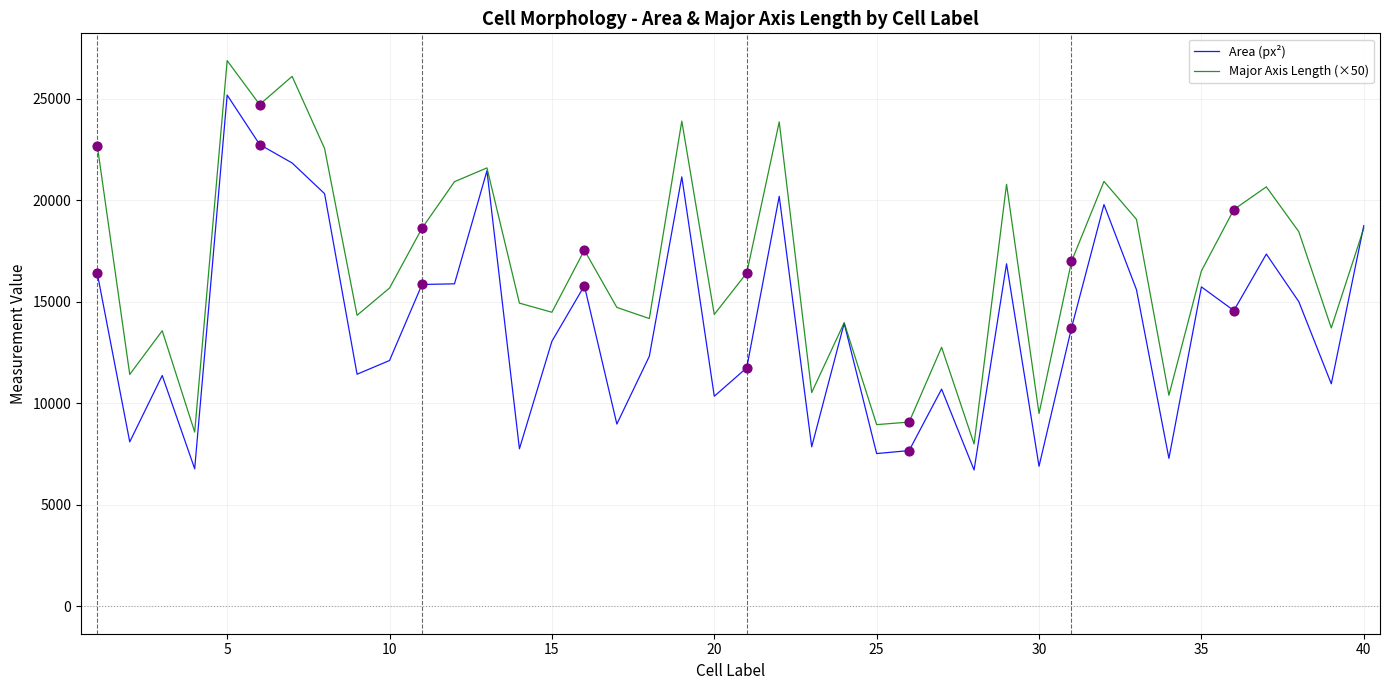

At how many categories does at least one series exceed 21383?

8